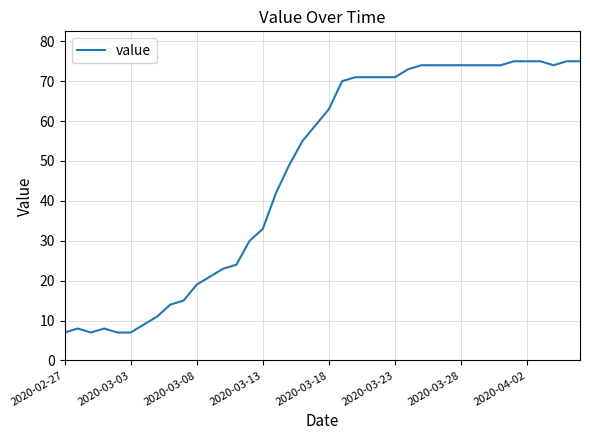

What is the smallest value displayed?

7